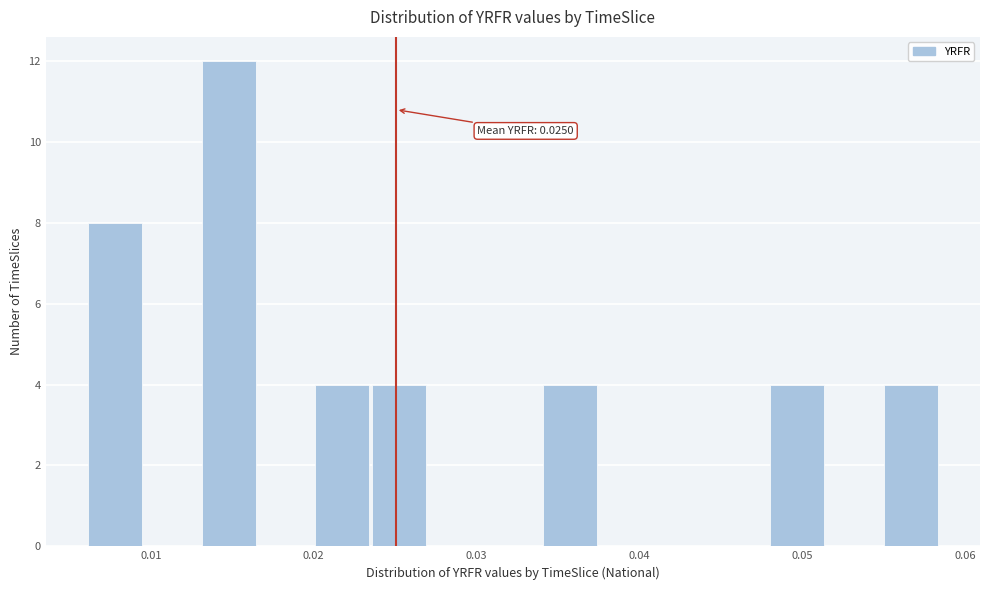

Read against the x-axis, roughly where is the centre of the tallest bar?

0.015